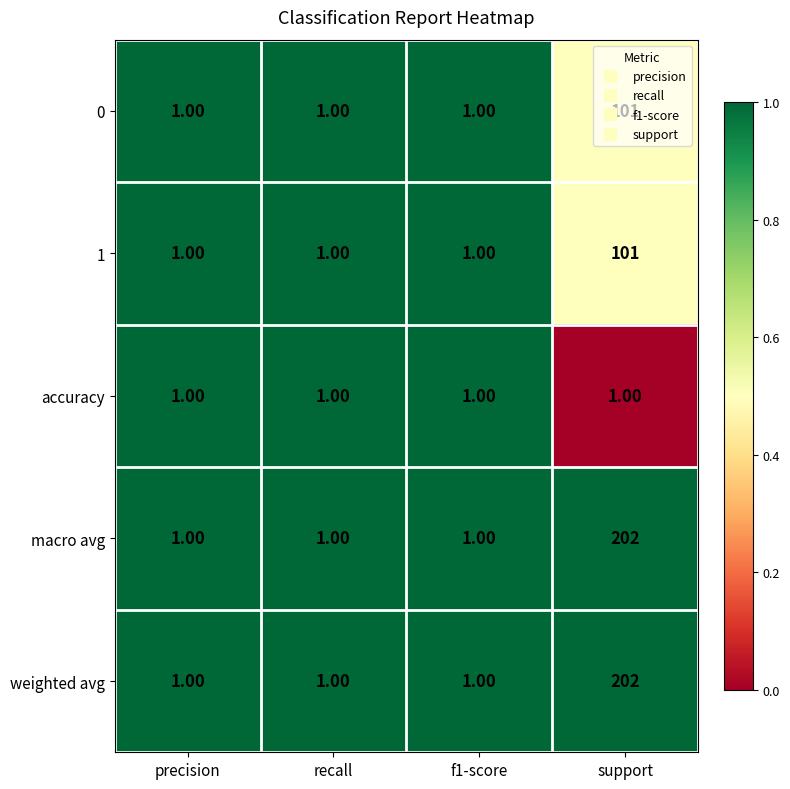

What is the sum of all 1 values?

104